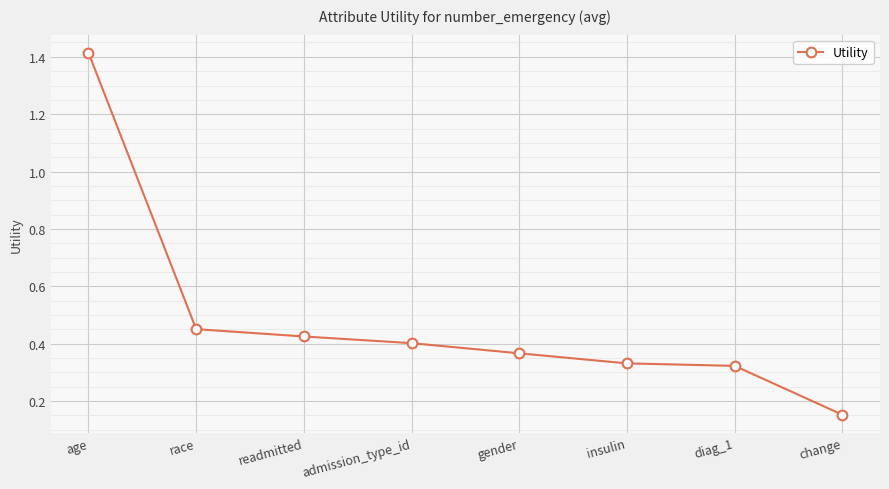

The value at insulin is 0.1. True or false?

False